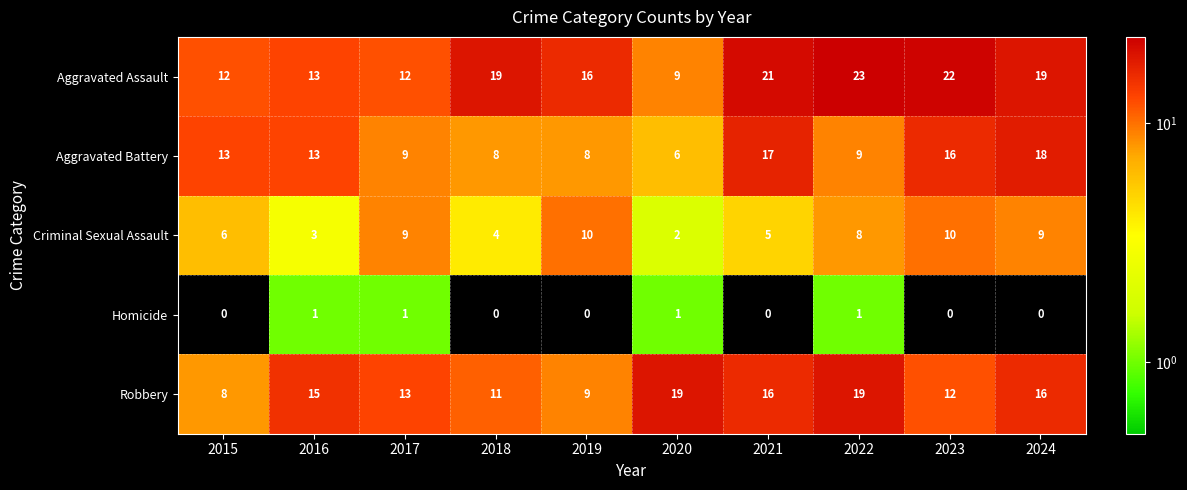

What is the total value across all series at 2023?

60